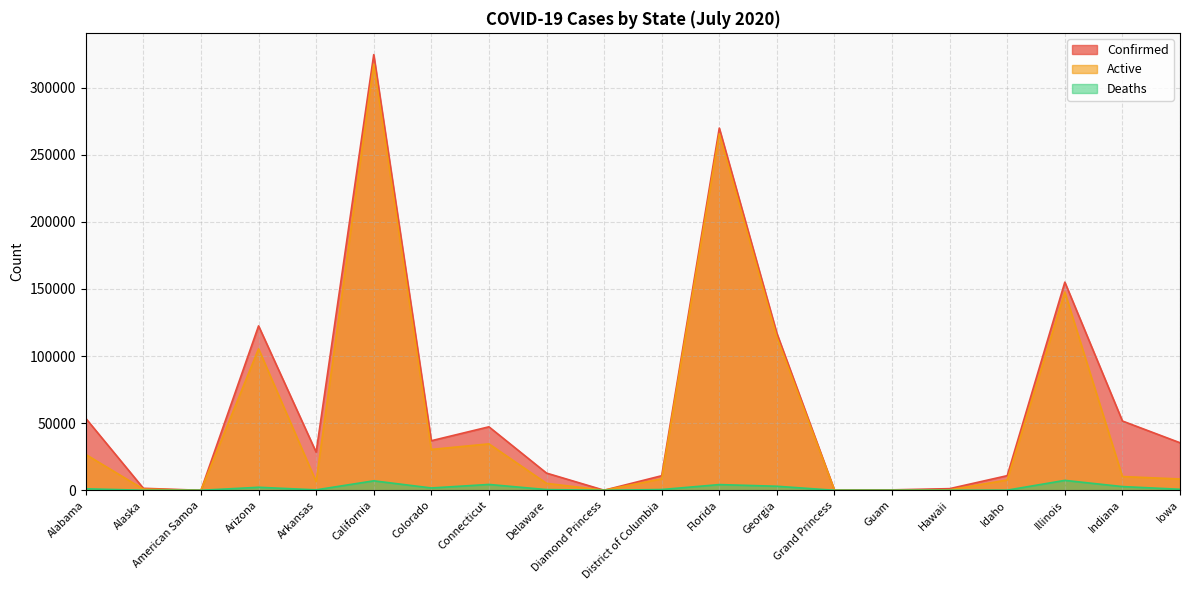

Reading left to right, what are all the values shown in this chart?

Confirmed: Alabama=53587	Alaska=1479	American Samoa=0	Arizona=122467	Arkansas=28367	California=324543	Colorado=36913	Connecticut=47287	Delaware=12804	Diamond Princess=49	District of Columbia=10847	Florida=269811	Georgia=116935	Grand Princess=103	Guam=310	Hawaii=1220	Idaho=10903	Illinois=155048	Indiana=51612	Iowa=35410
Active: Alabama=26683	Alaska=847	American Samoa=0	Arizona=105401	Arkansas=6455	California=317492	Colorado=30421	Connecticut=34588	Delaware=5167	Diamond Princess=49	District of Columbia=8542	Florida=265569	Georgia=113932	Grand Princess=100	Guam=103	Hawaii=329	Idaho=7687	Illinois=147660	Indiana=10229	Iowa=8424
Deaths: Alabama=1121	Alaska=17	American Samoa=0	Arizona=2237	Arkansas=321	California=7051	Colorado=1725	Connecticut=4348	Delaware=517	Diamond Princess=0	District of Columbia=568	Florida=4242	Georgia=3003	Grand Princess=3	Guam=5	Hawaii=19	Idaho=102	Illinois=7388	Indiana=2760	Iowa=752